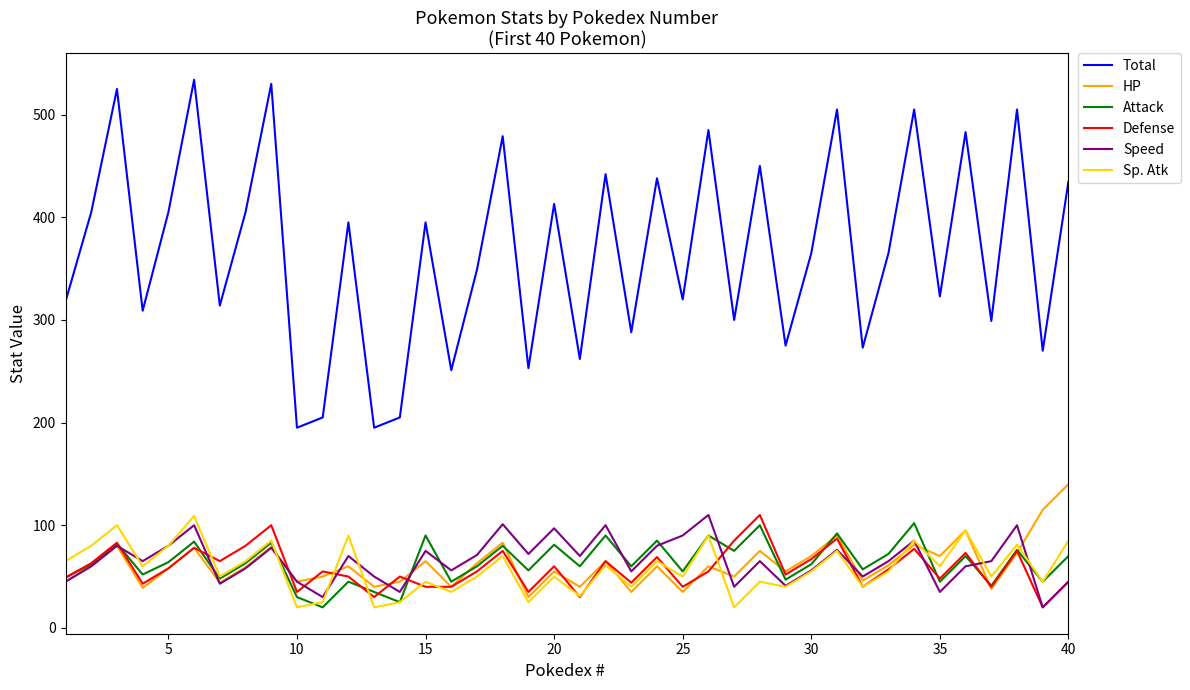

Which series has the largest range (max minus min)?

Total